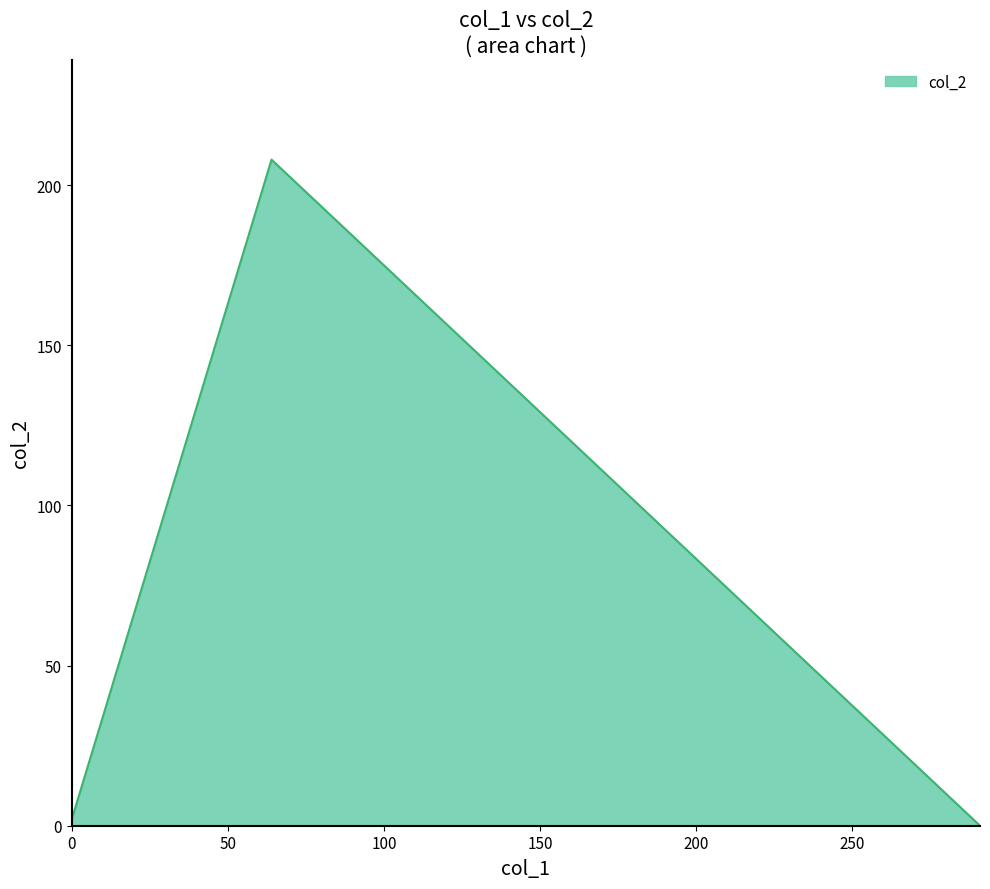

What is the greatest value displayed?

208